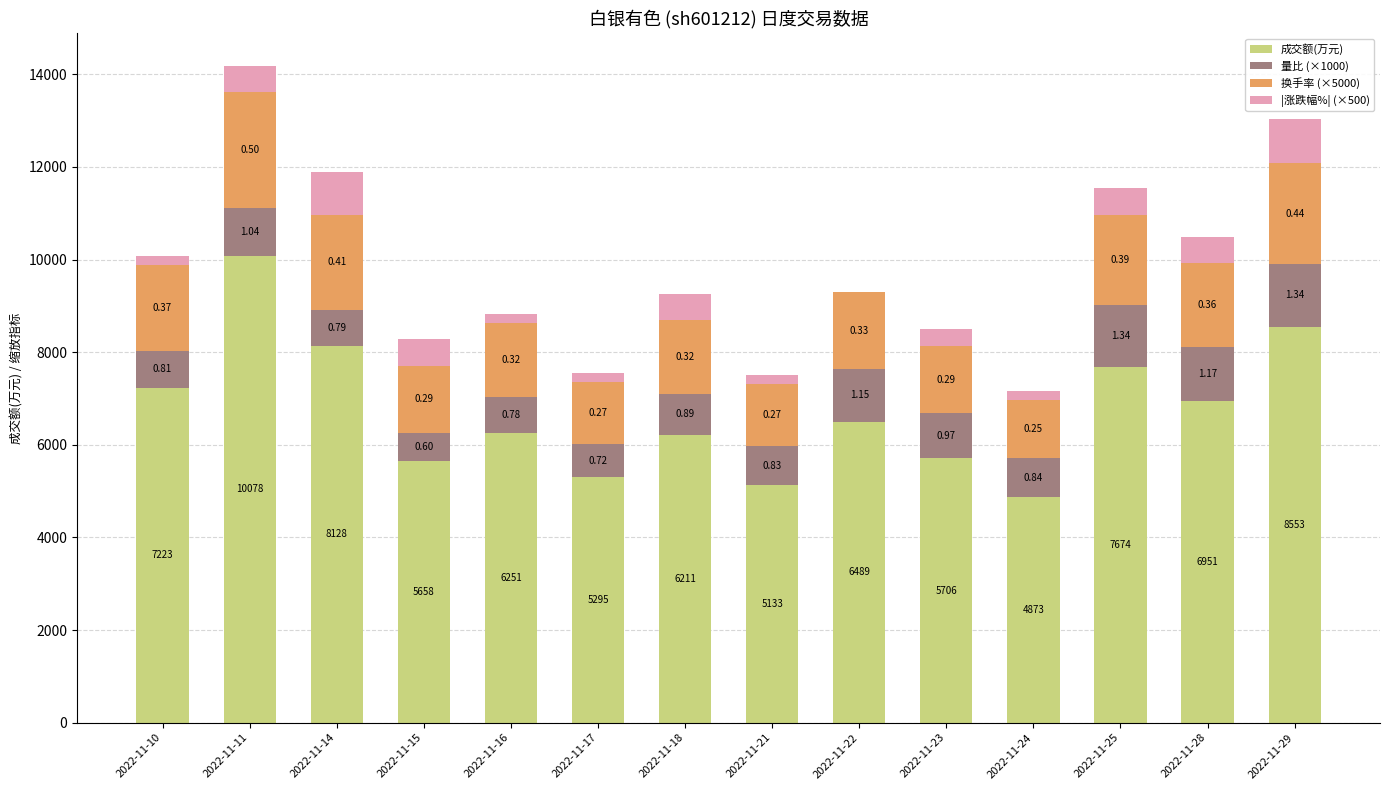

At how many categories does at least one series exceed 6724?

6